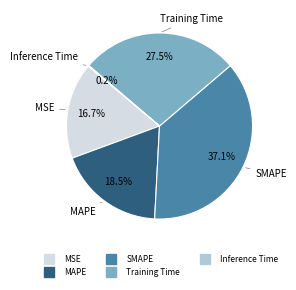

What portion of the pie excludes MAPE?

81.5%